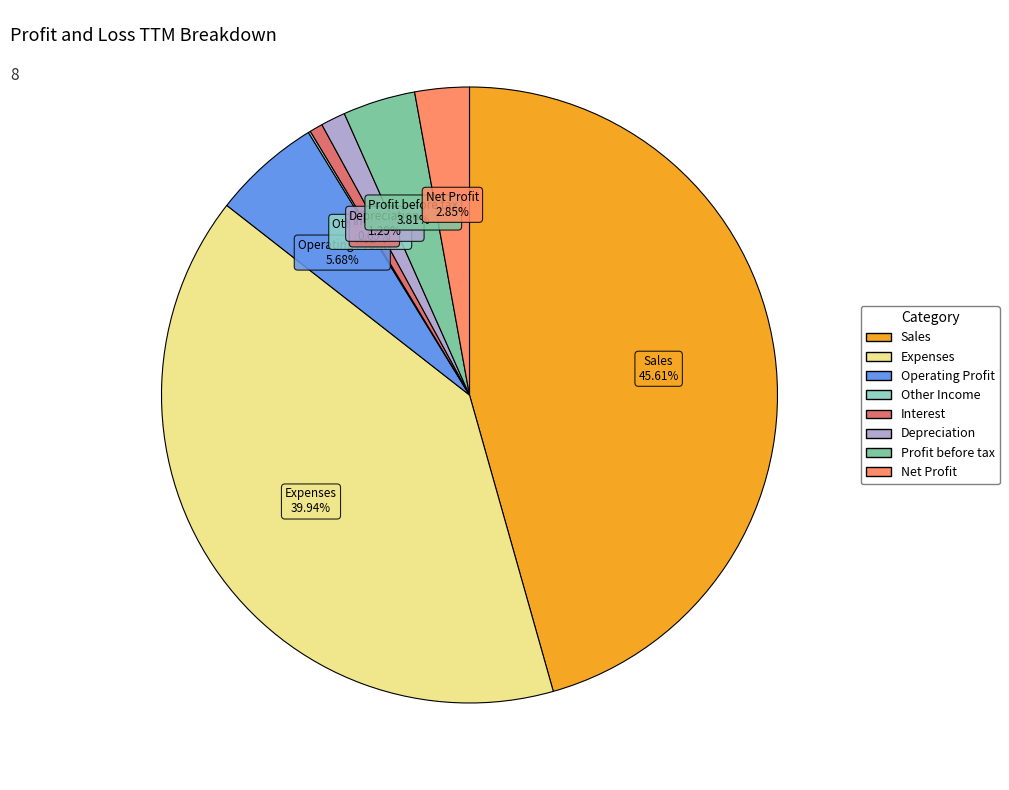

To the nearest percent, what is the combined percentage of Net Profit and Interest?

4%